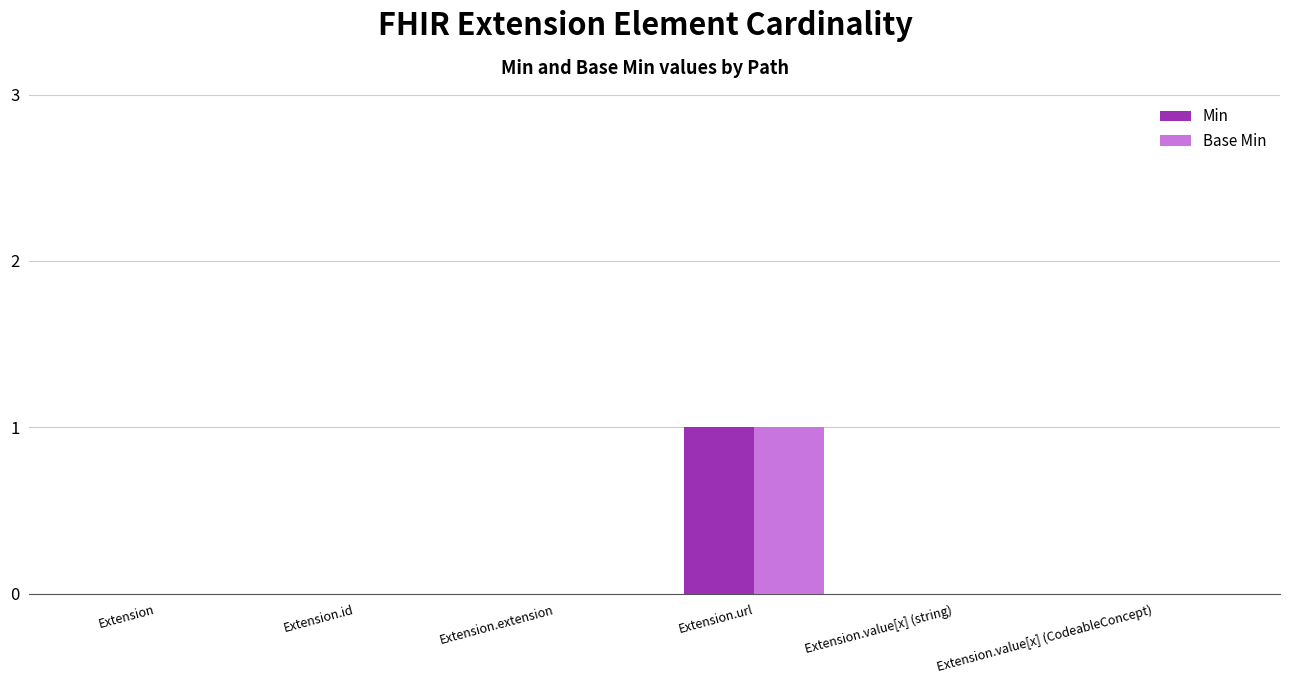

Does the chart contain stacked bars?

No